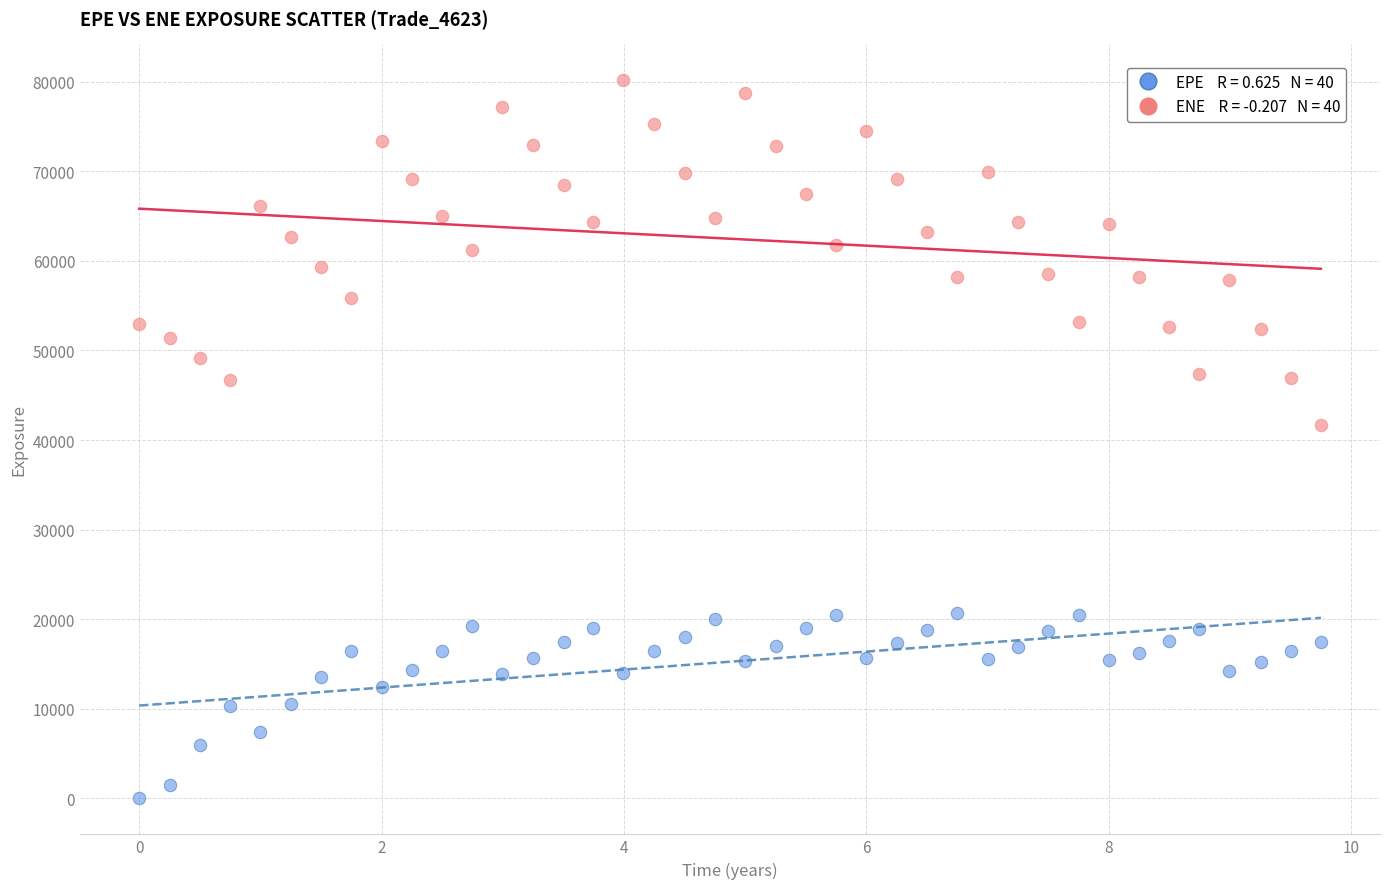

Across all data points, what is the range of X values (max minus min)?

9.8